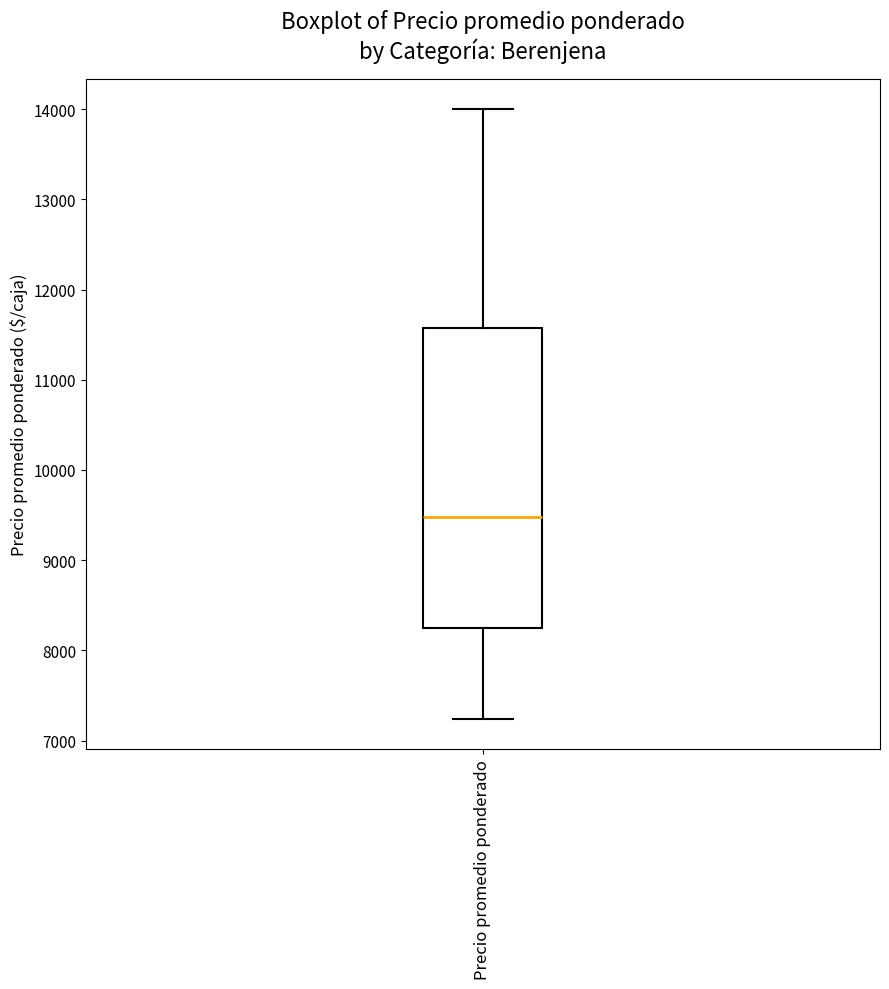

Read this box plot against the y-axis: the position of the median line, the range covered by the box, and the ends of both whiskers. The values are not printed on the chart, so give them approximately, as read against the axis.

median 9500, box 8200 to 11600, whiskers 7200 to 14000